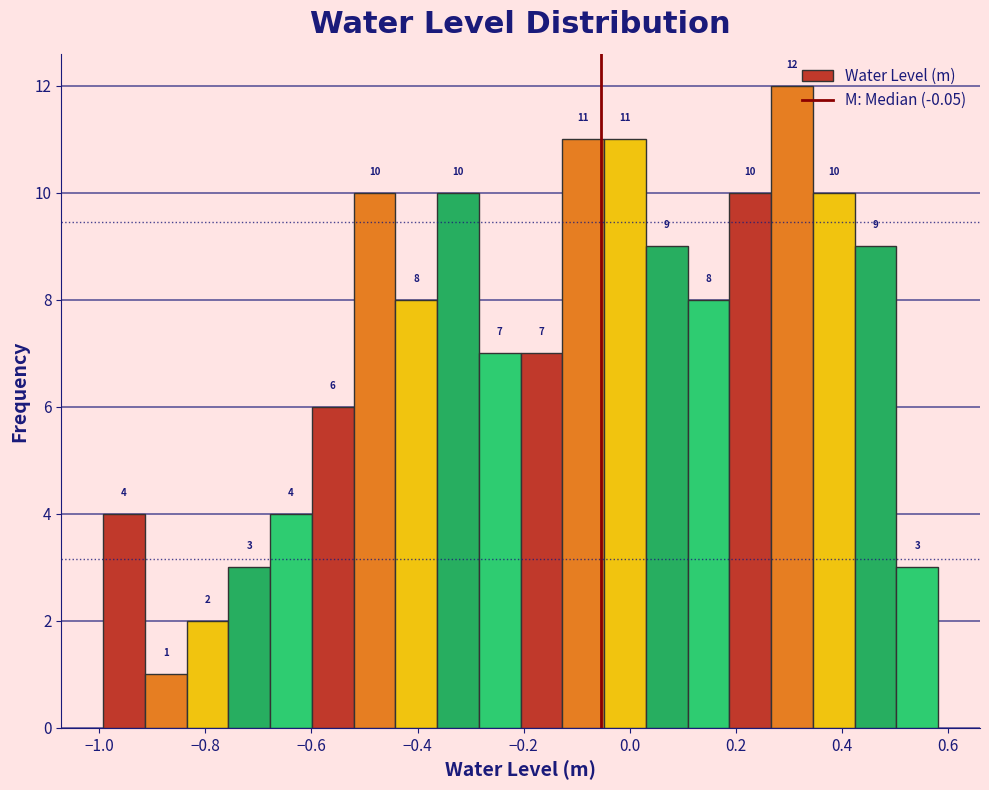

Read against the x-axis, roughly where is the centre of the tallest bar?

0.30